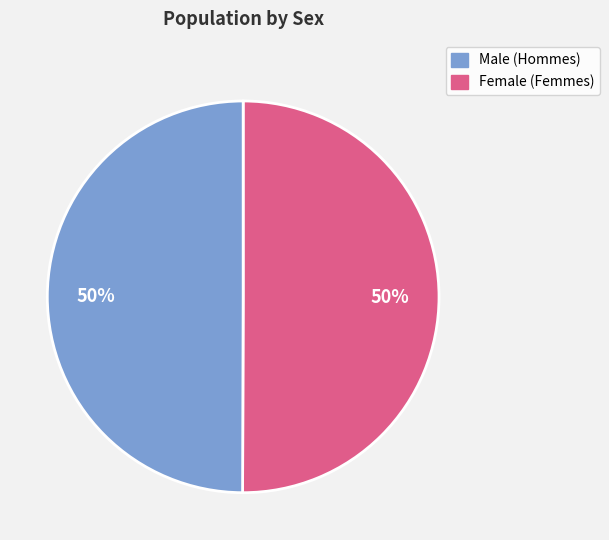

To the nearest percent, what is the average slice percentage?

50%